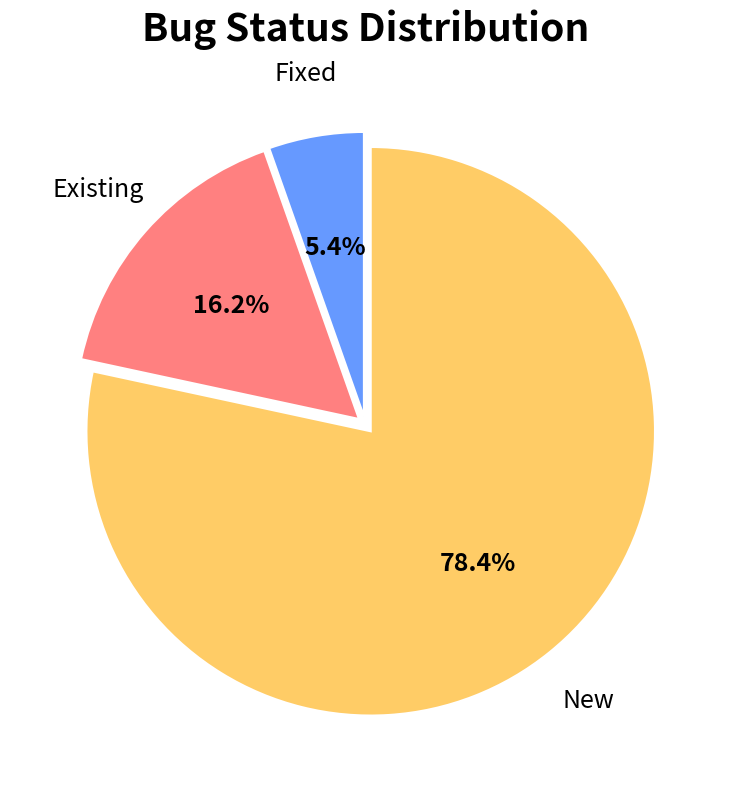

To the nearest percent, what percentage of the pie is Fixed?

5%